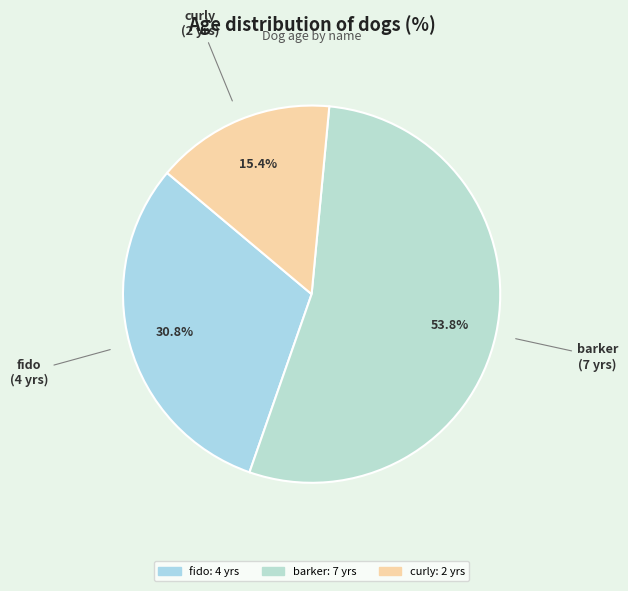

Rank the categories by value from lowest to highest.

curly, fido, barker